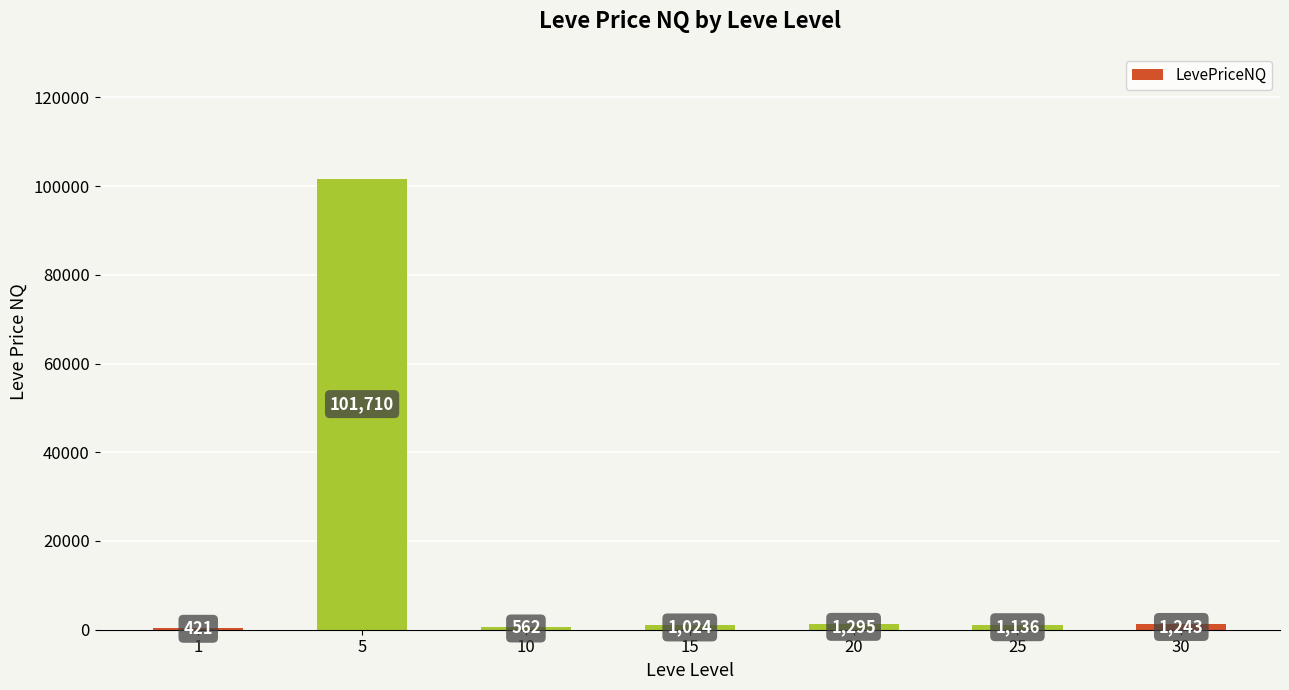

What is the average value?

15341.6